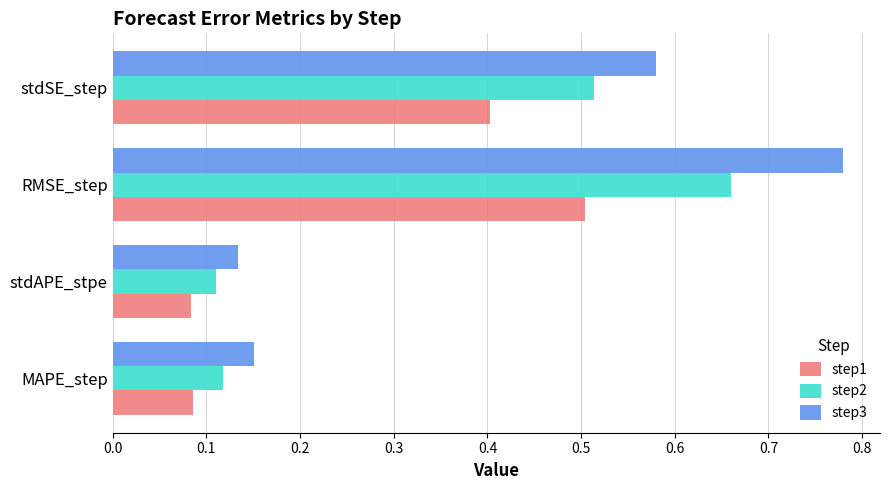

The step2 series shows 0.3 at stdSE_step. True or false?

False